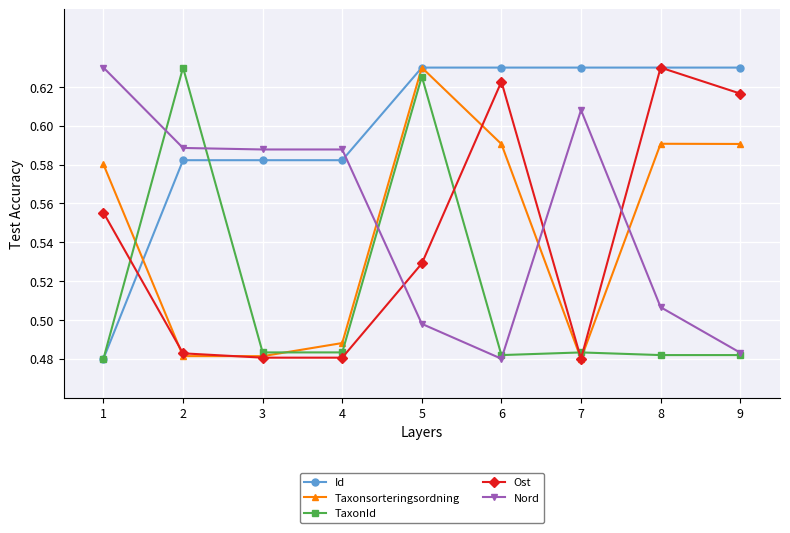

Which series changed the most between 3 and 7?

Id